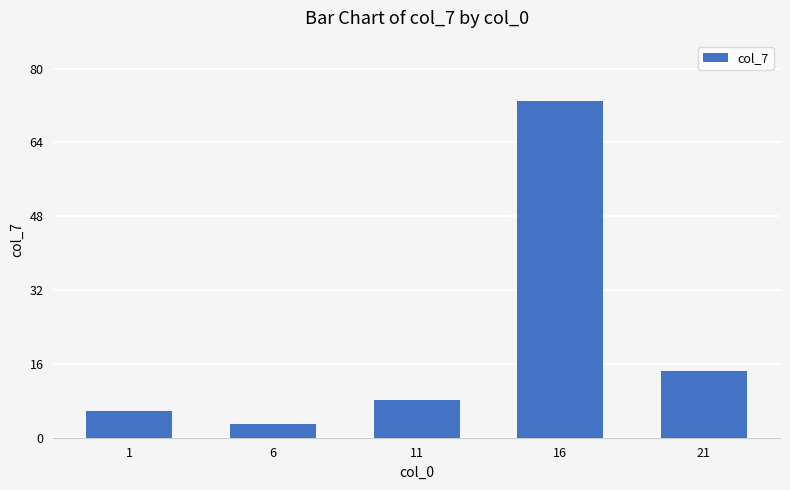

How many series are shown in this chart?

1